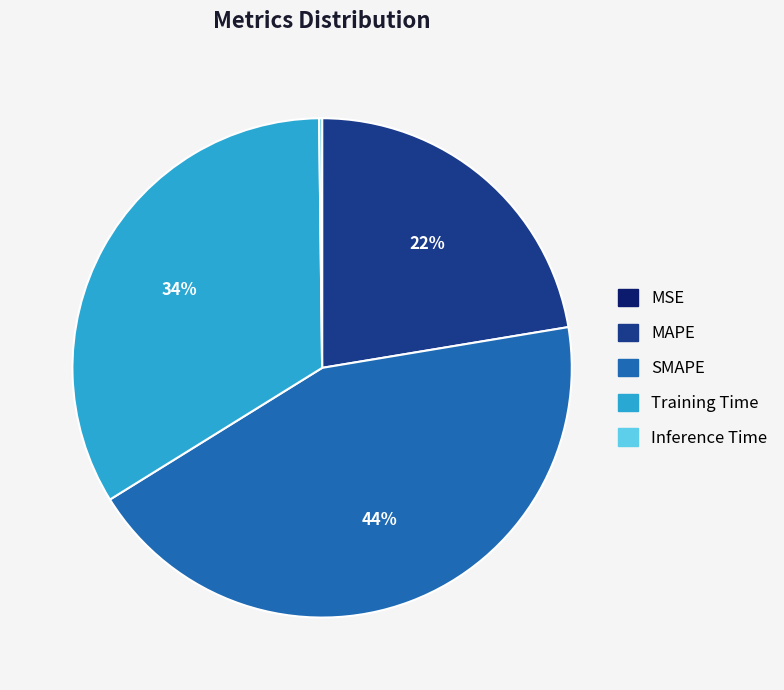

Is the sum of Training Time and MAPE greater than half?

Yes